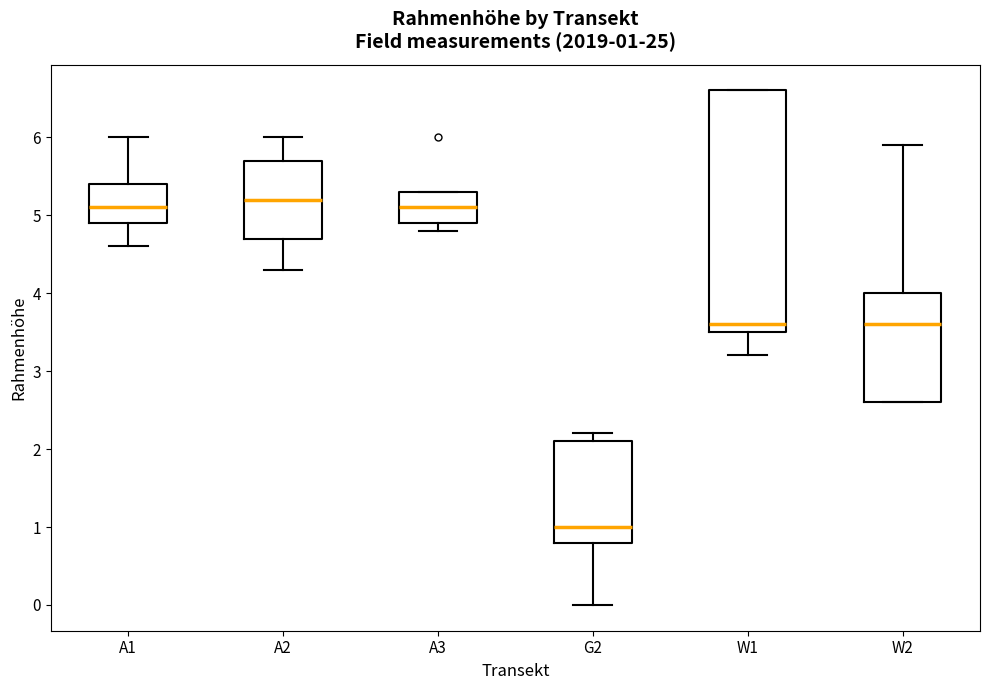

Comparing the boxes themselves (not the whiskers), which one is the tallest?

W1